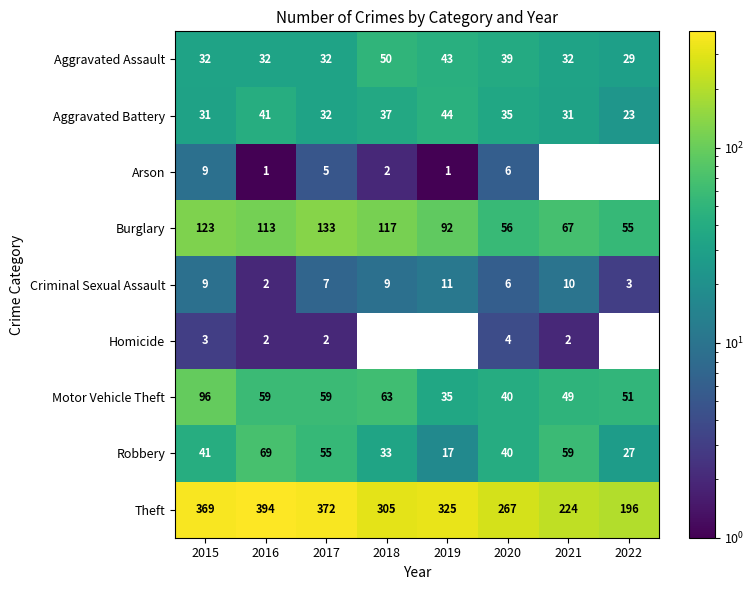

Is the value of Arson at 2016 greater than the value of Aggravated Assault at 2017?

No